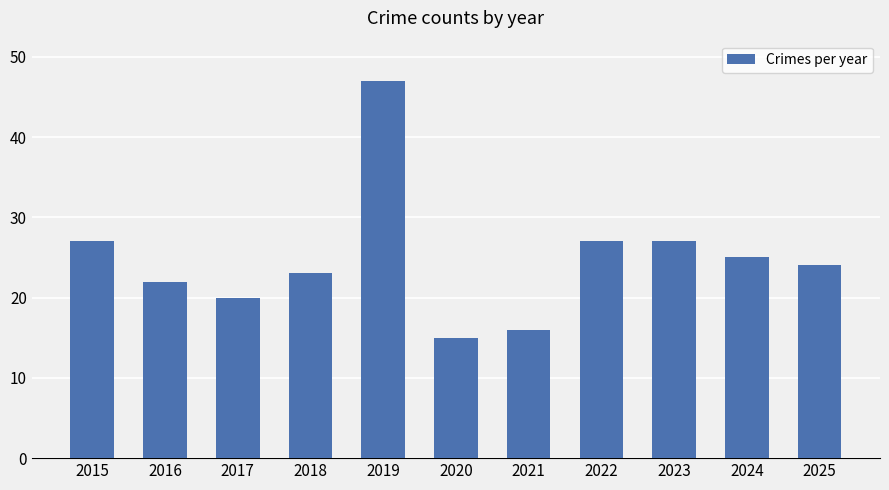

Does the chart contain stacked bars?

No